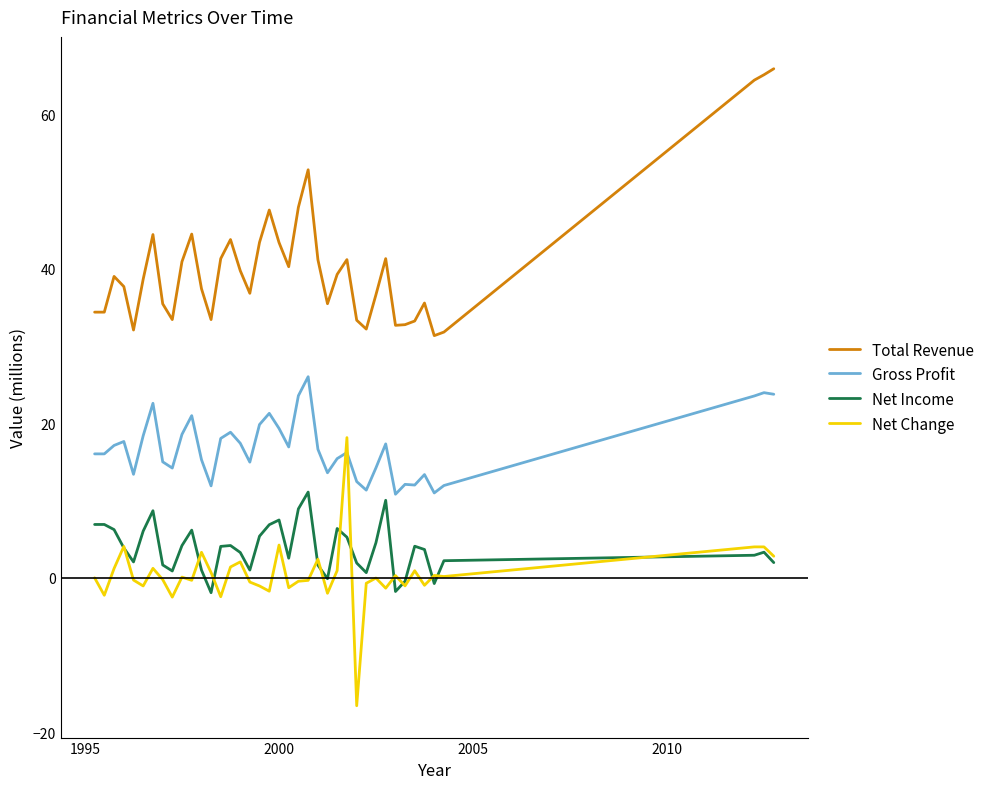

What is the highest value of the Net Change series?

18.2